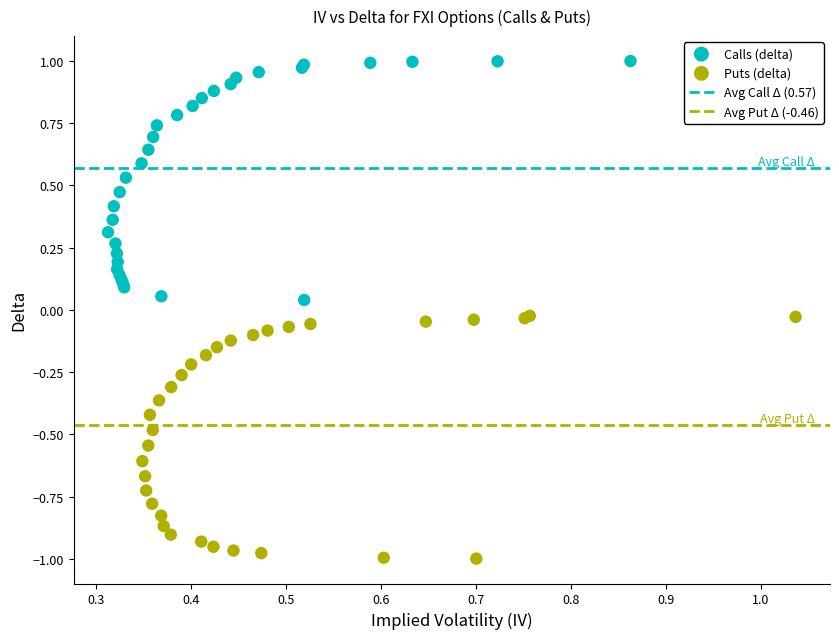

Which series contains the highest Y value?

Calls (delta)